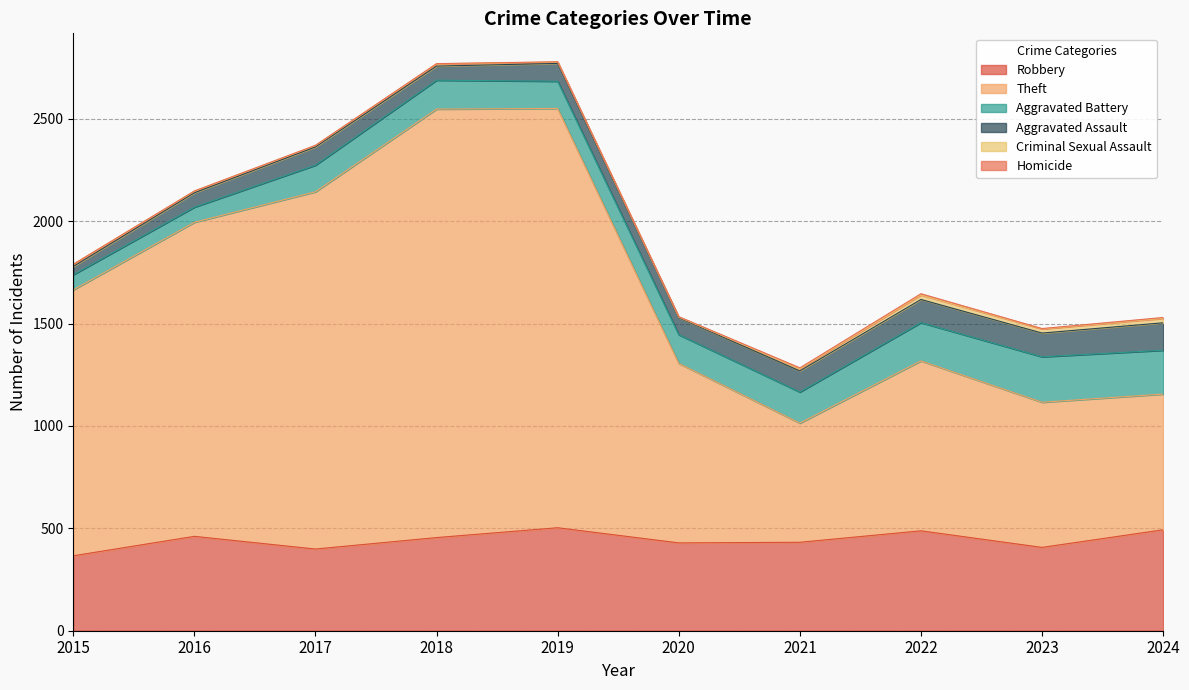

What is the average value of the Aggravated Battery series?

147